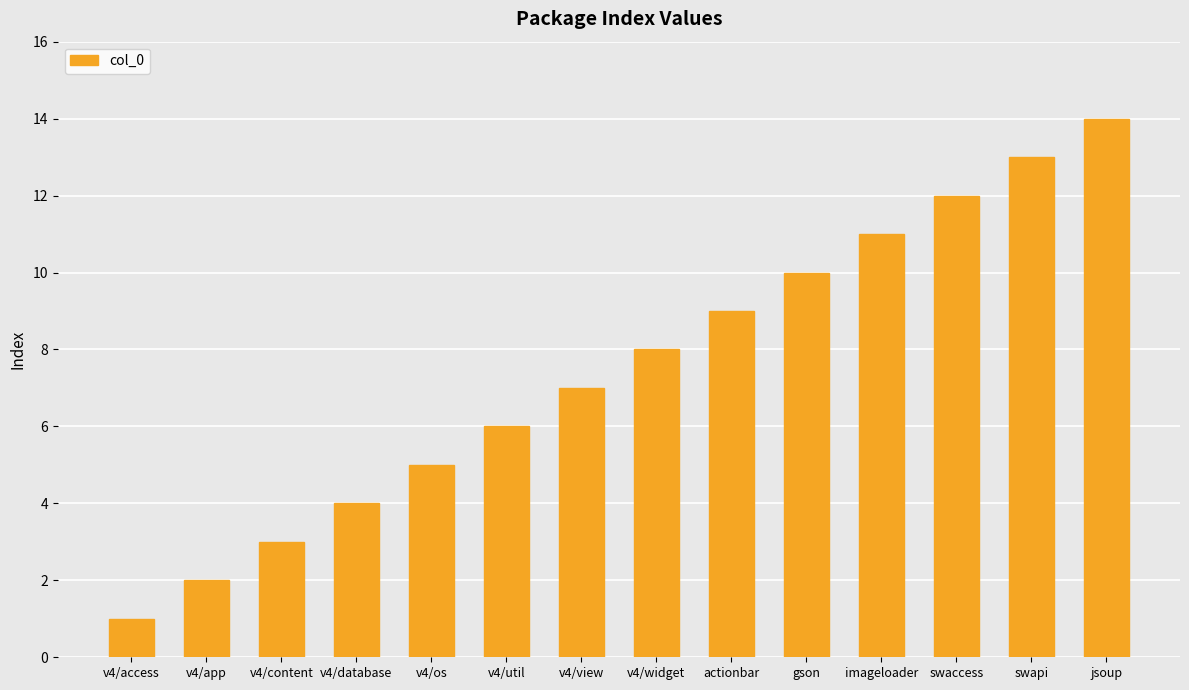

What is the difference between the maximum and minimum values?

13